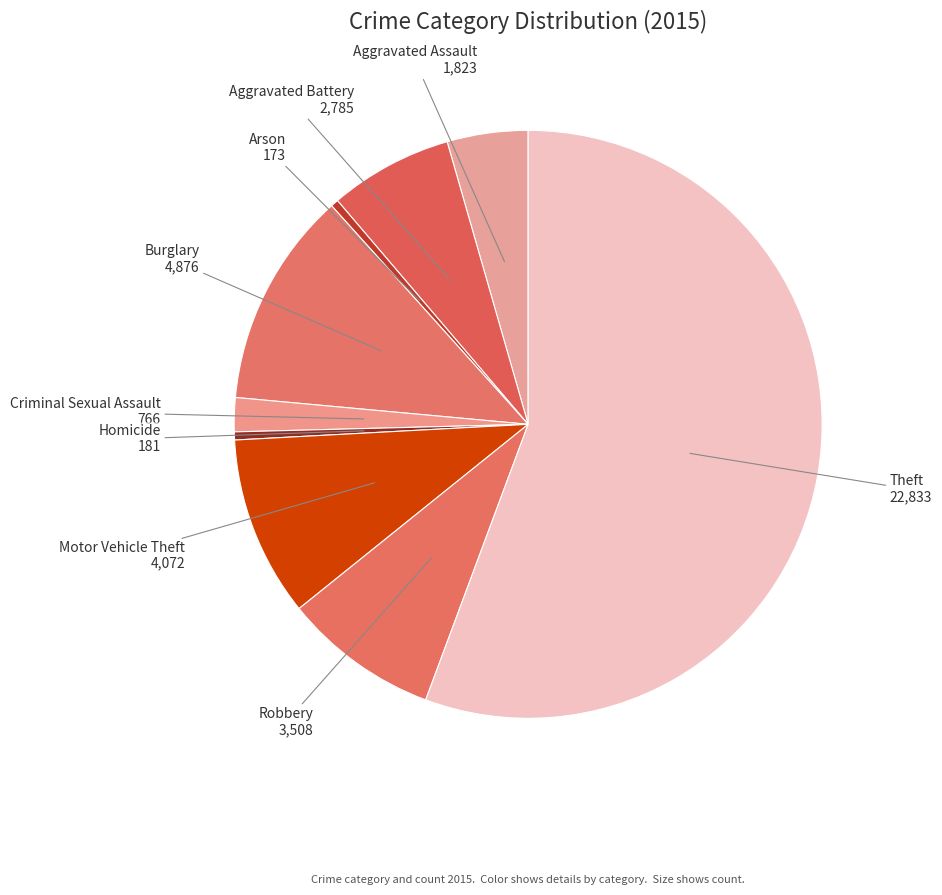

Which has a higher value, Arson or Criminal Sexual Assault?

Criminal Sexual Assault